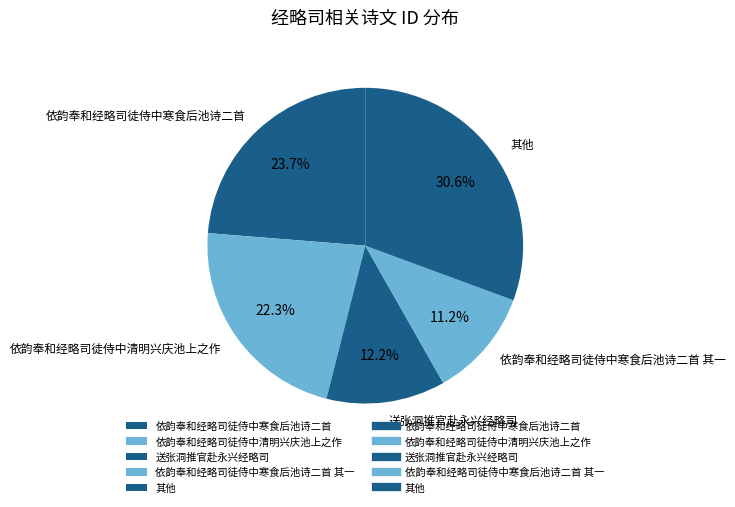

How many segments does this pie chart have?

5